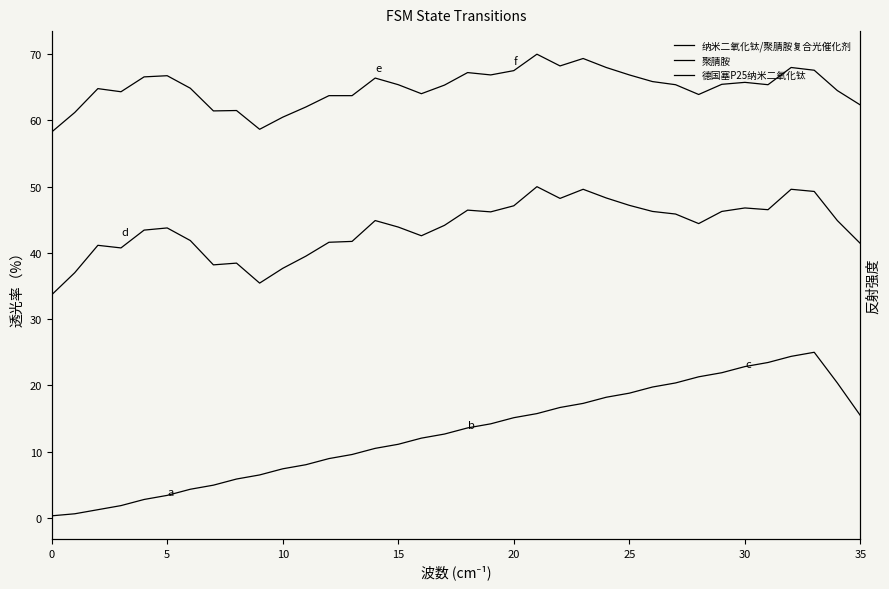

Is it true that 纳米二氧化钛/聚腈胺复合光催化剂 equals 91.9 at 20?

False